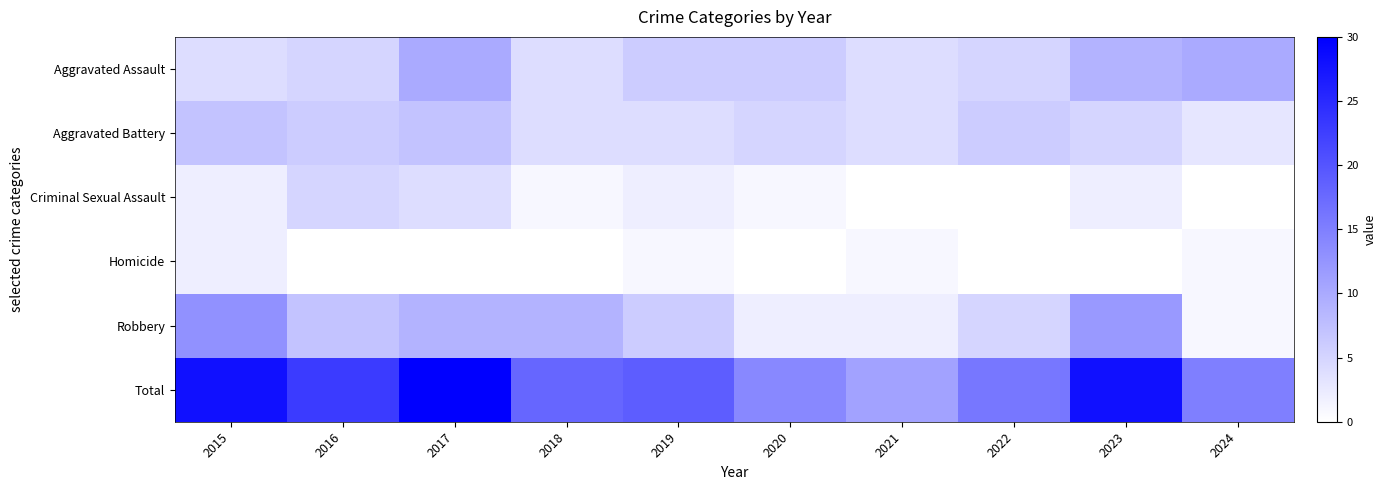

At which category is the sum across all series the highest?

2017